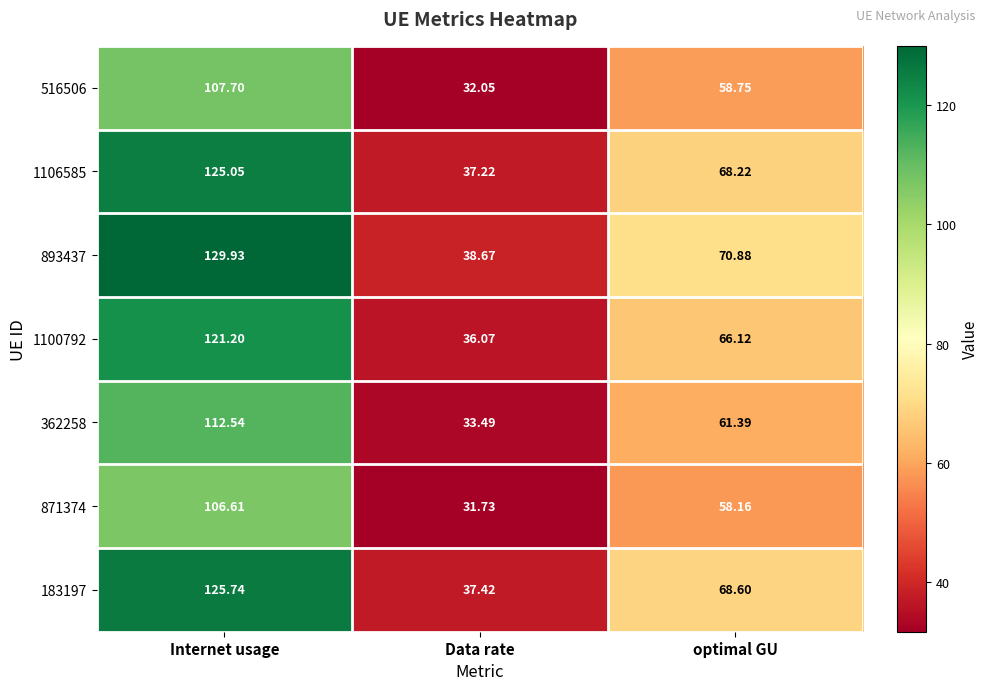

Which series has the largest total across all categories?

893437